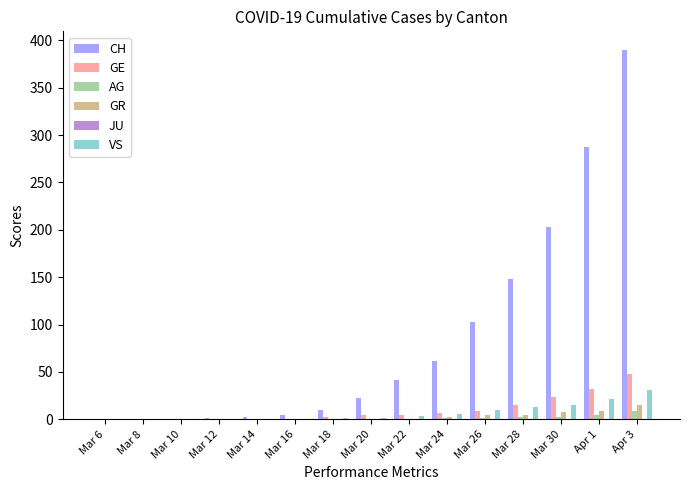

Which series changed the most between Mar 16 and Mar 30?

CH